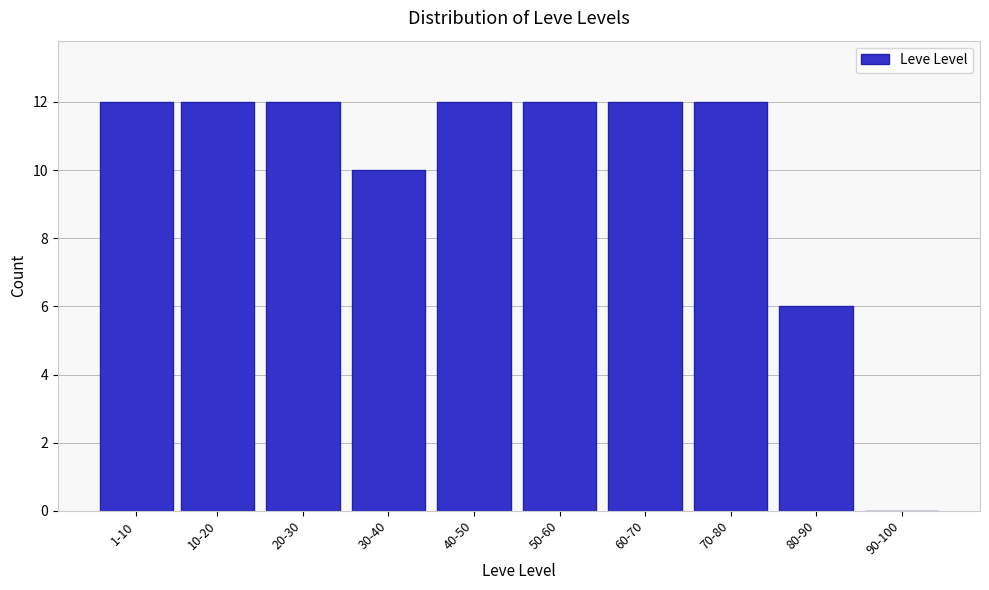

Reading right to left, what are all the values shown in this chart?

90-100=0	80-90=6	70-80=12	60-70=12	50-60=12	40-50=12	30-40=10	20-30=12	10-20=12	1-10=12